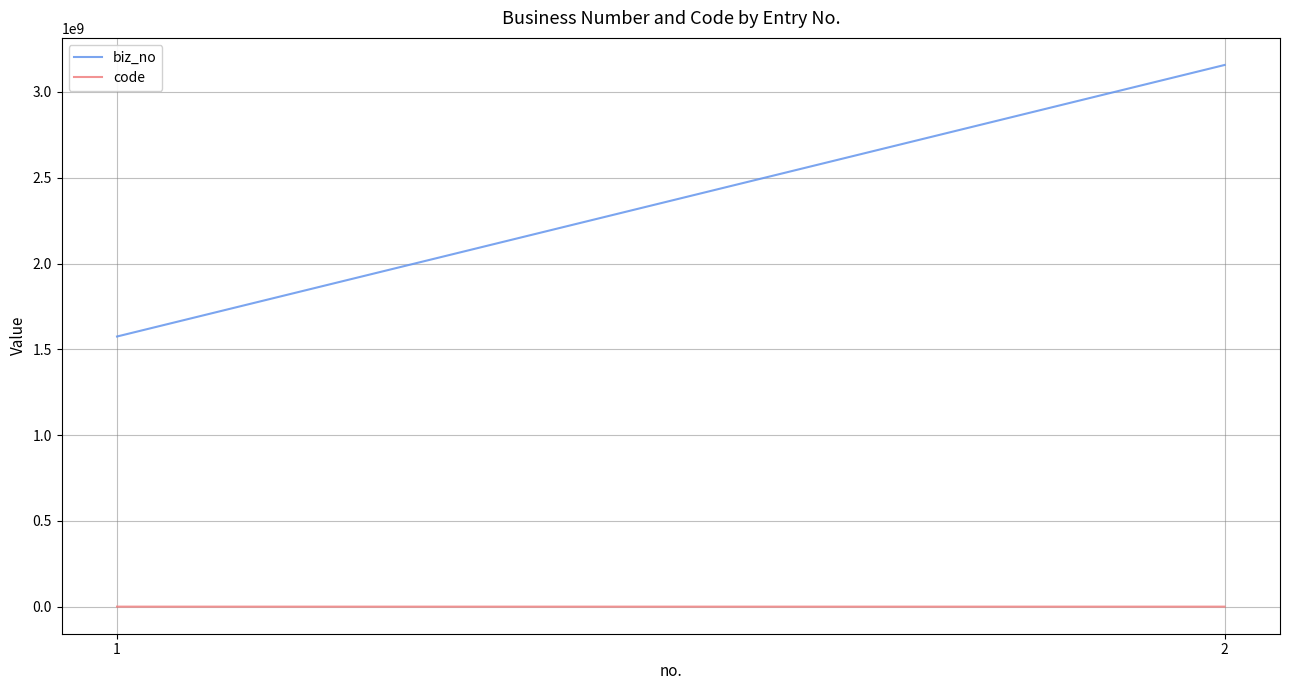

How many biz_no values are between 1574689524 and 3157526874?

2